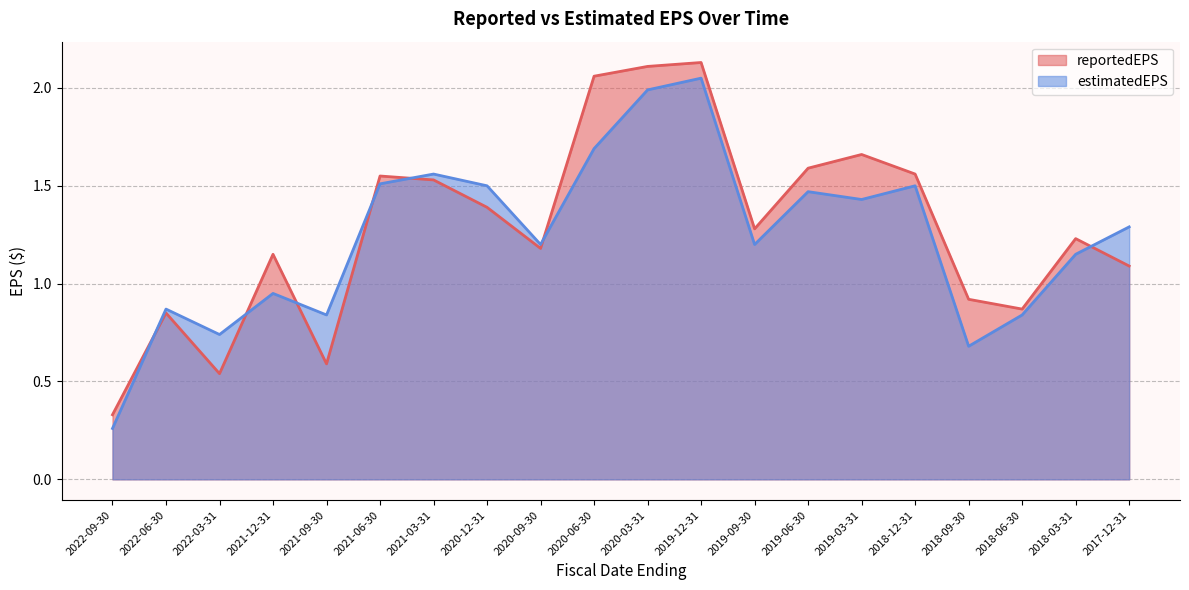

List the series in order of their peak value, lowest first.

estimatedEPS, reportedEPS